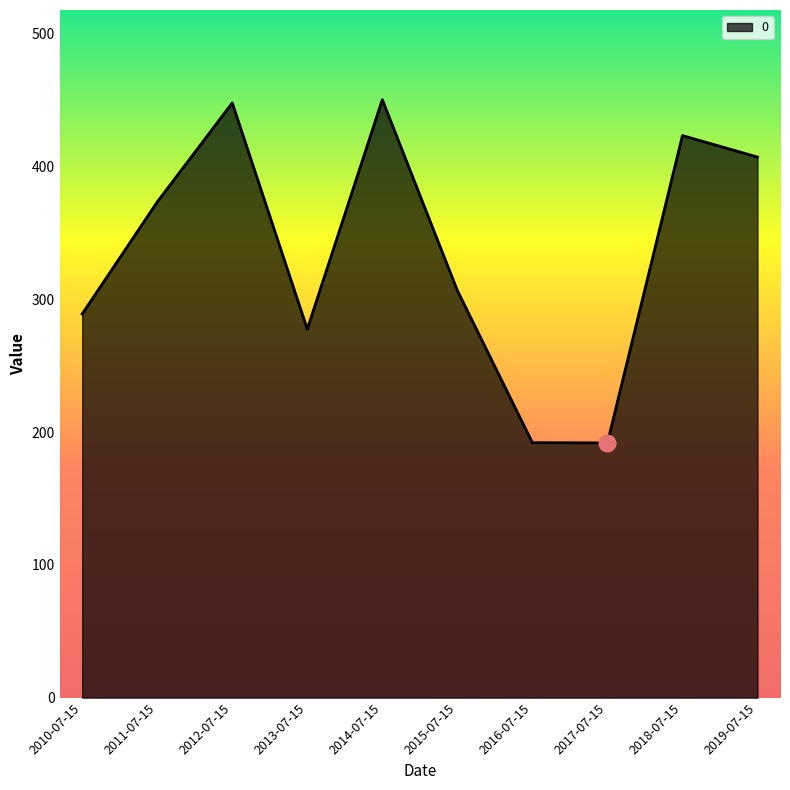

Approximately how many times larger is the value at 2016-07-15 compared to 2017-07-15?

1.0